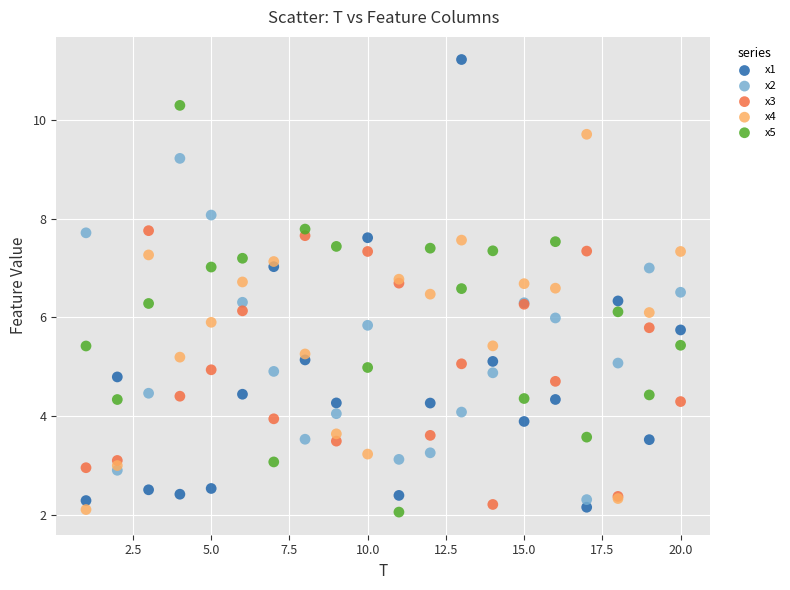

Which series contains the highest Y value?

x1